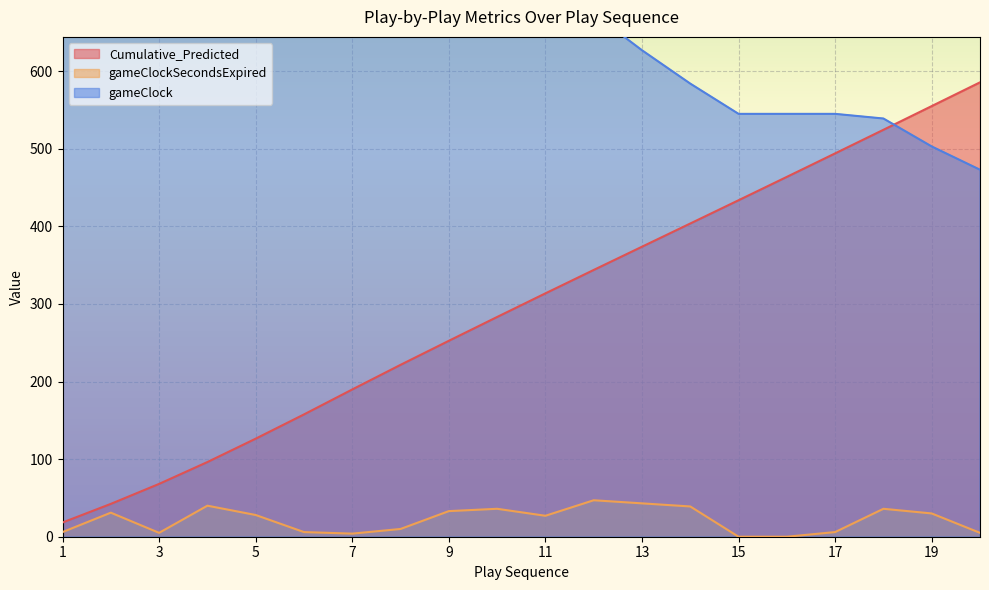

The value of Cumulative_Predicted at 15 is 641.1. True or false?

False